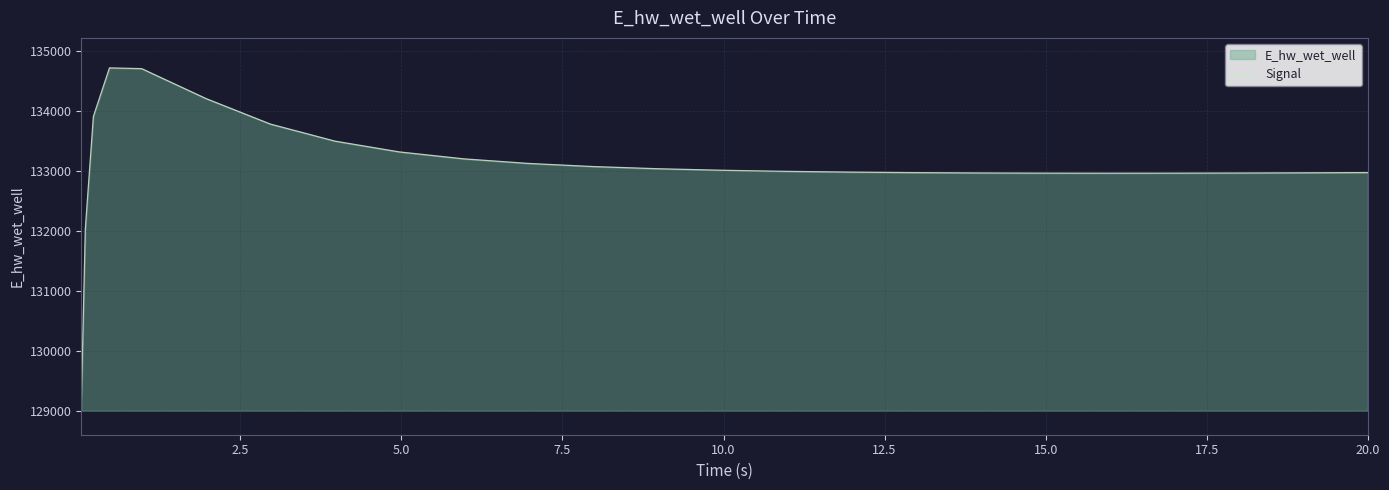

How many data points are less than 132993?

12